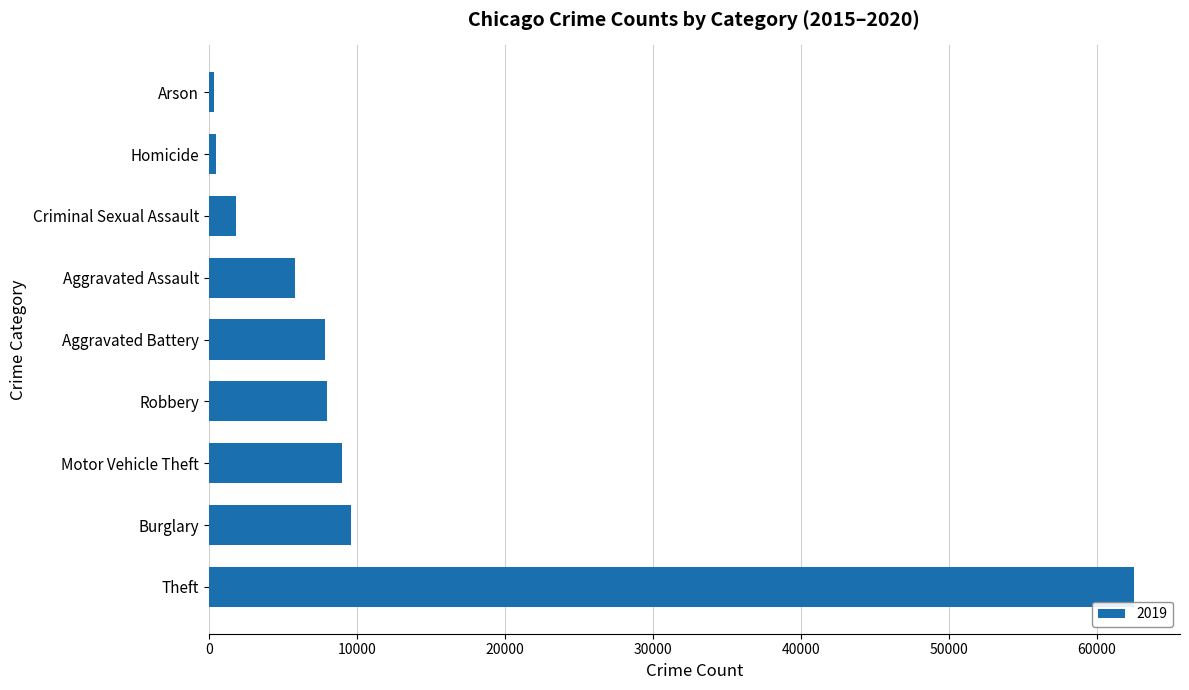

At which label is the value closest to 31432?

Burglary